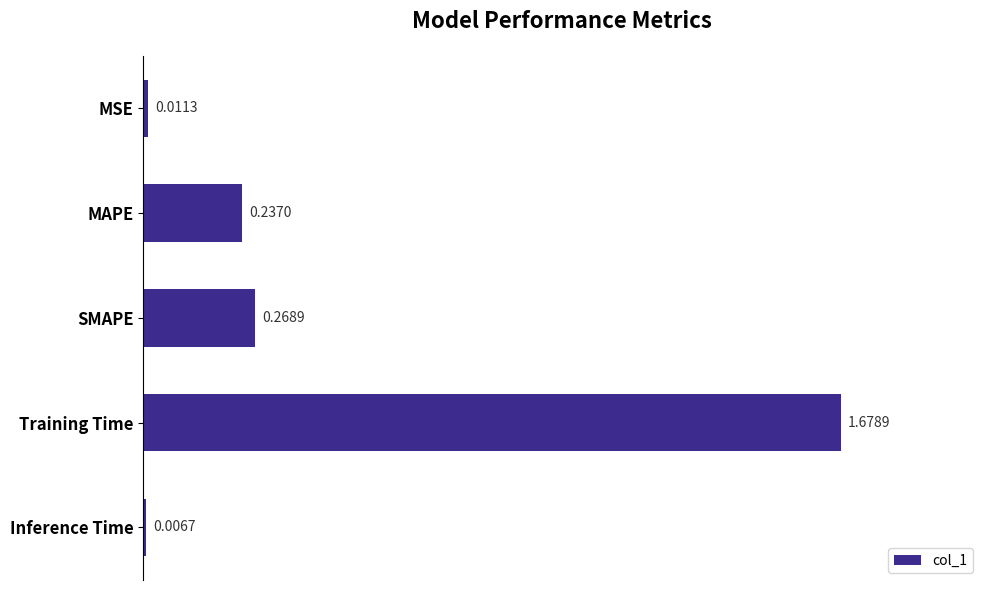

What is the average value?

0.4